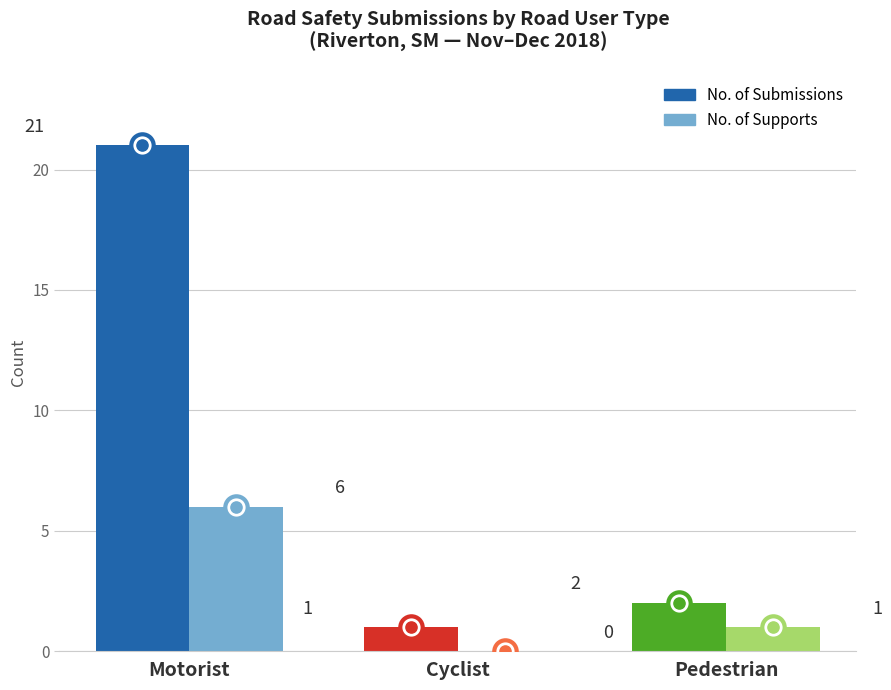

Which series has the largest Y range (max minus min)?

No. of Submissions